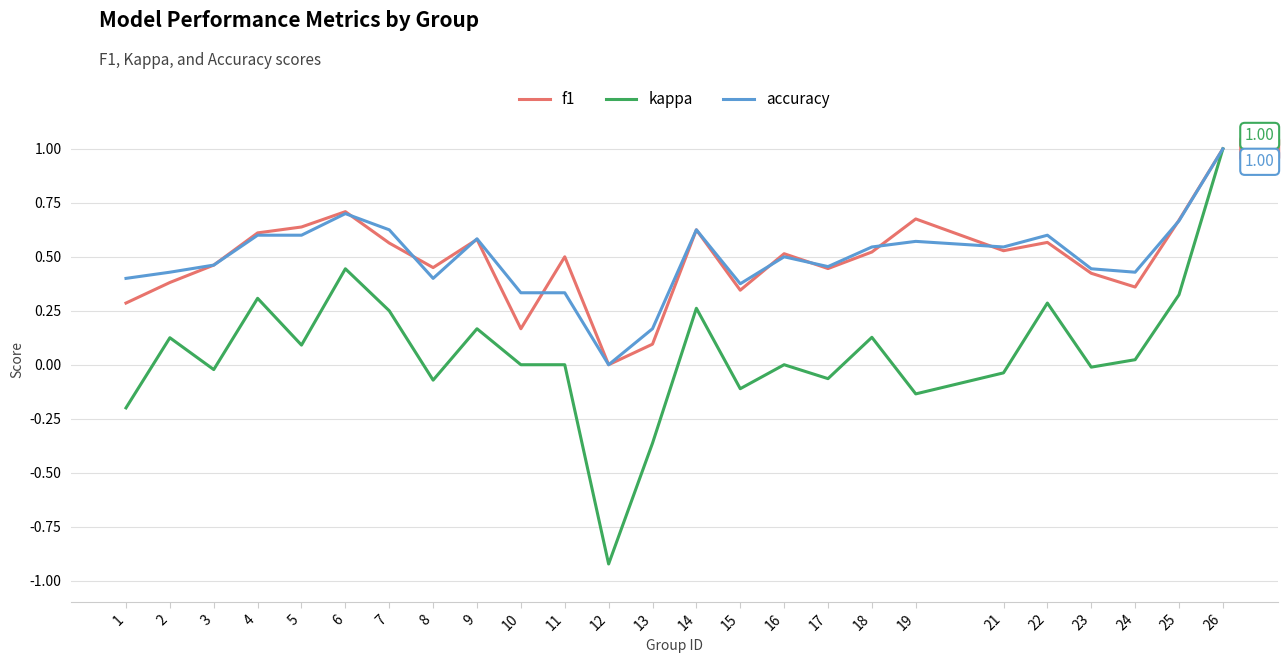

Which series has the largest range (max minus min)?

kappa